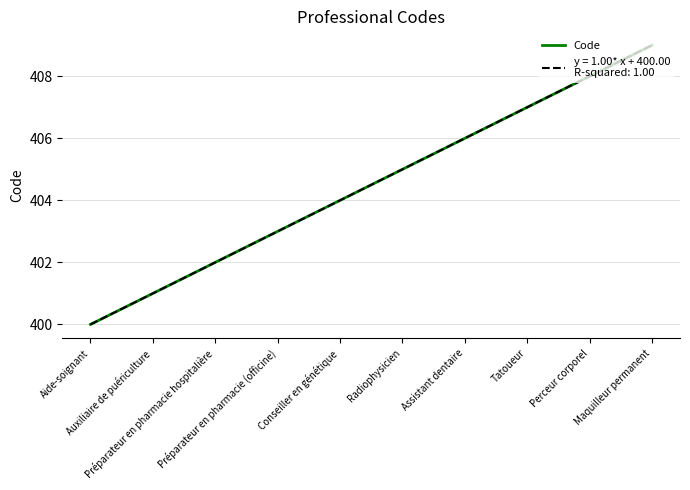

Is this an area chart (filled region under the line)?

No